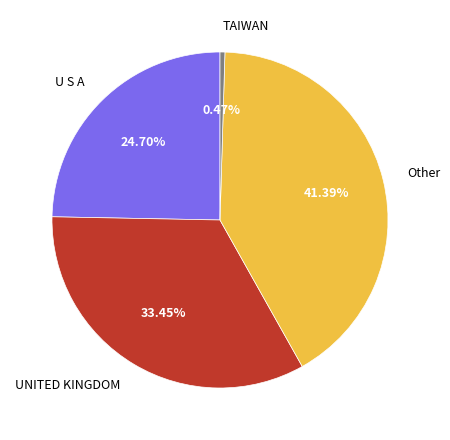

To the nearest percent, what percentage of the pie is UNITED KINGDOM?

33%